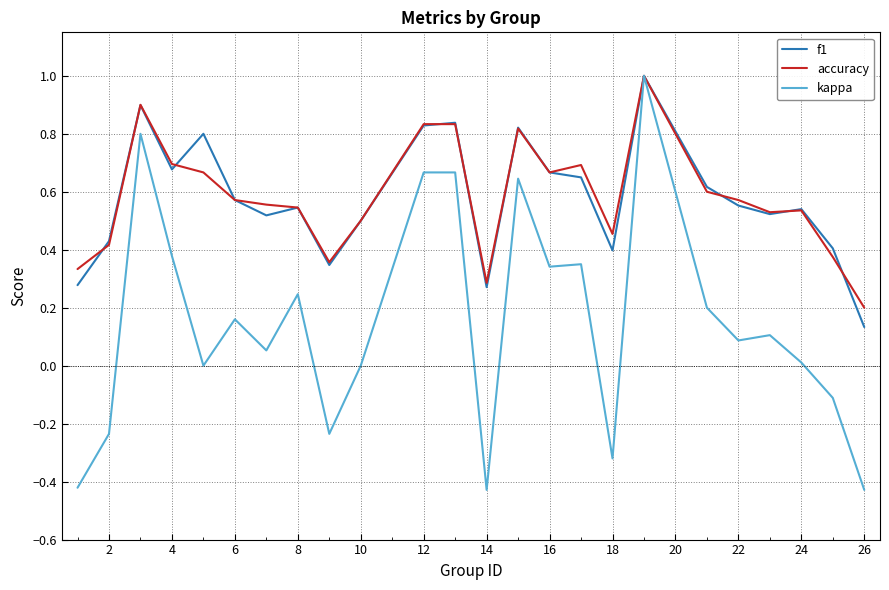

What is the highest value of the f1 series?

1.0